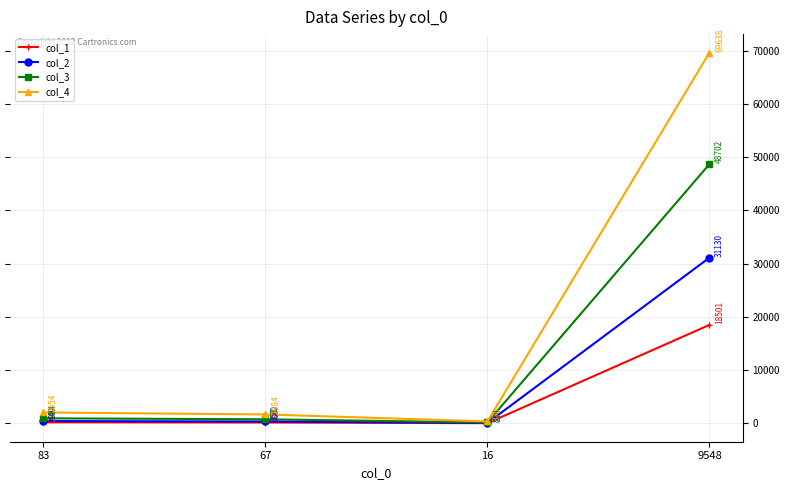

True or false: col_2 and col_1 intersect in this chart.

False